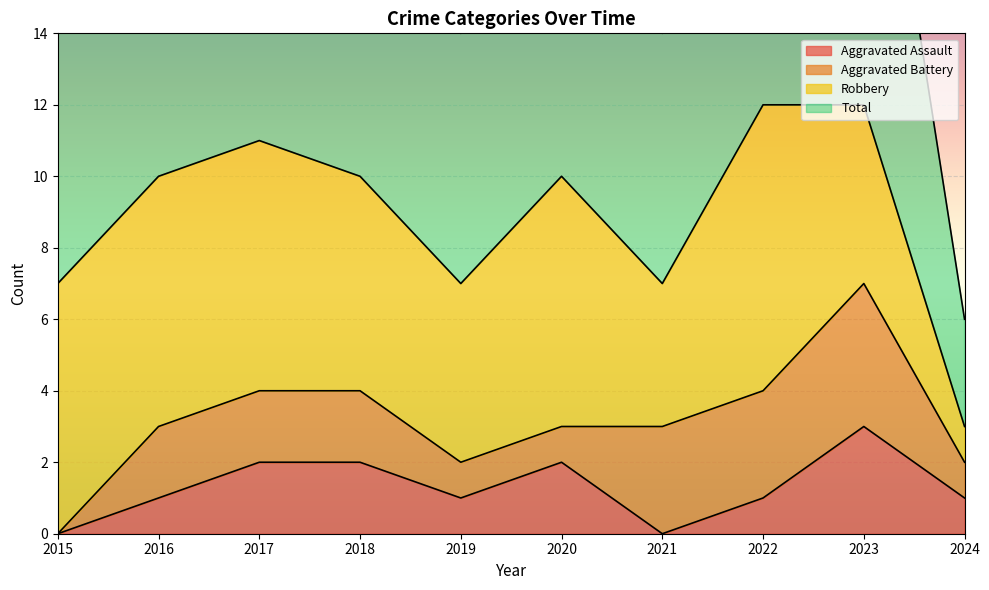

True or false: Total has more than 1 interior local peaks.

True